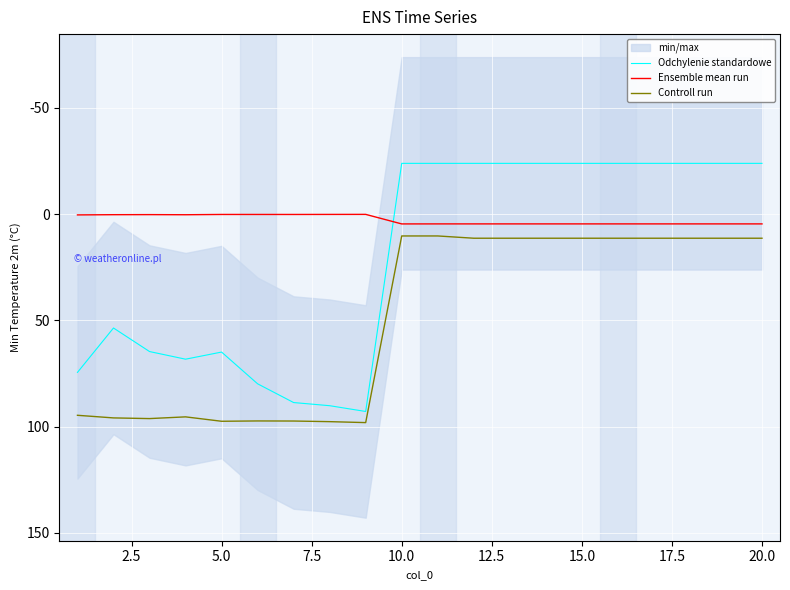

True or false: Controll run and Odchylenie standardowe intersect in this chart.

False